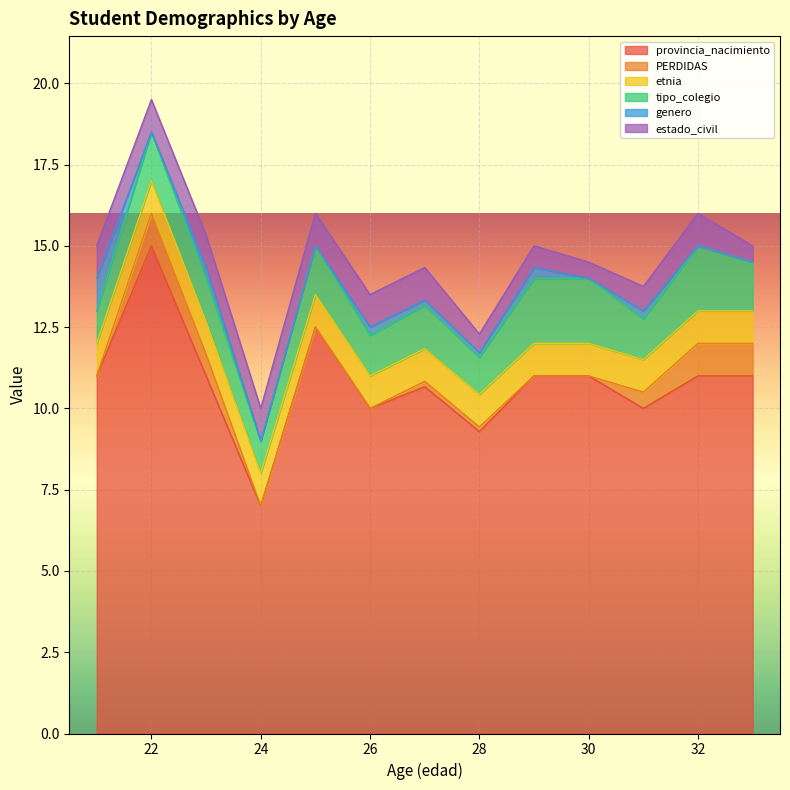

Is it true that provincia_nacimiento equals 11.0 at 30?

True